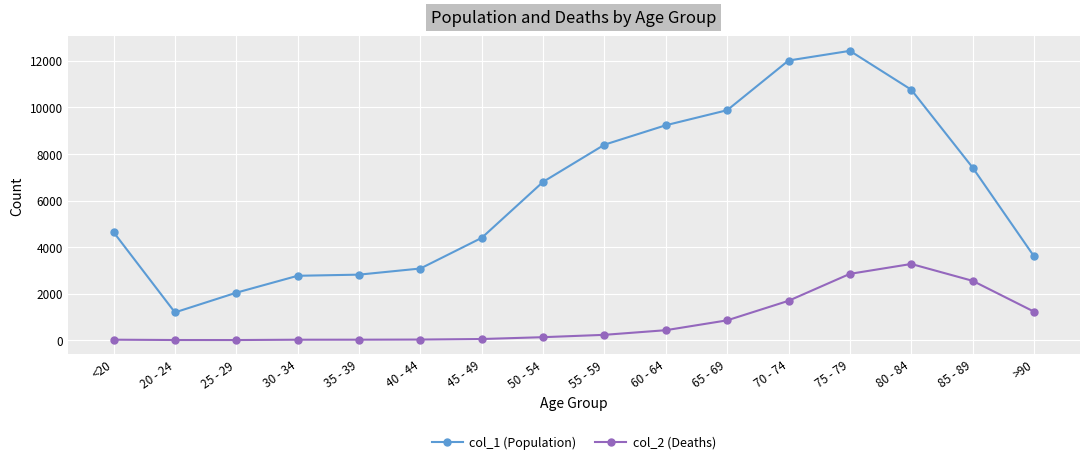

What are all the series names shown in the legend?

col_1 (Population), col_2 (Deaths)